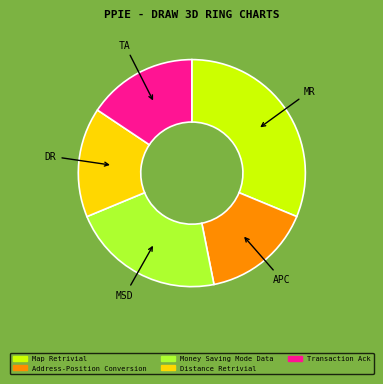

How many segments does this pie chart have?

5